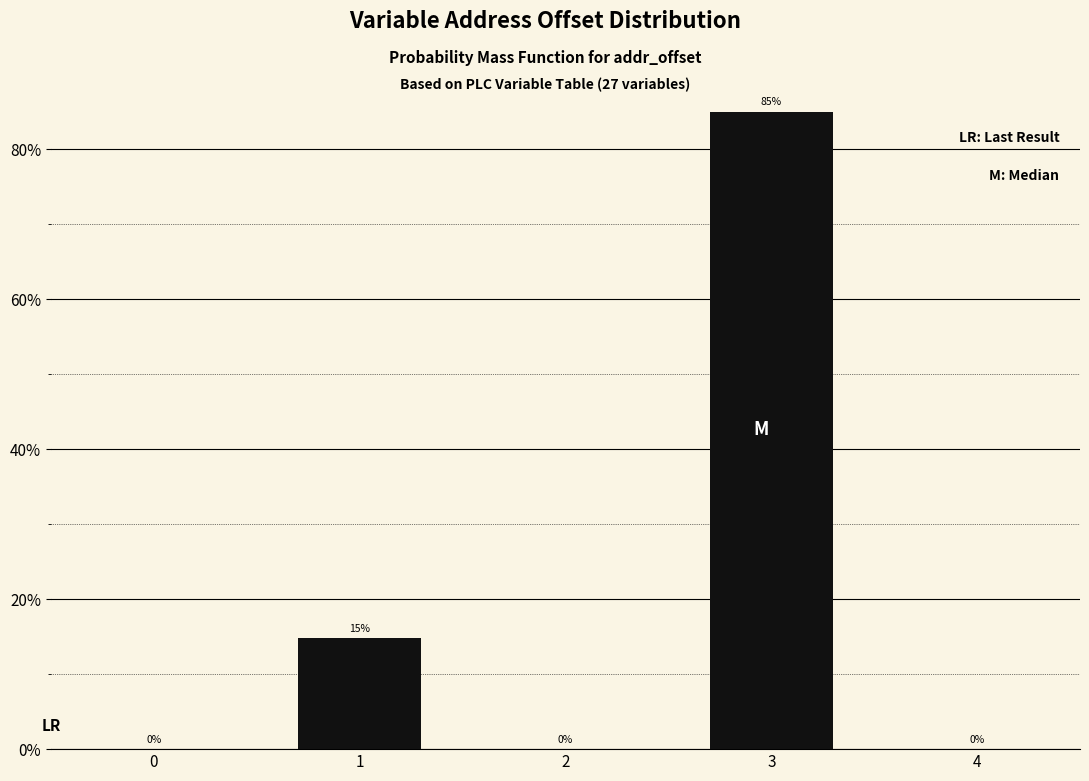

True or false: the data shows 0.0 at 2.

True